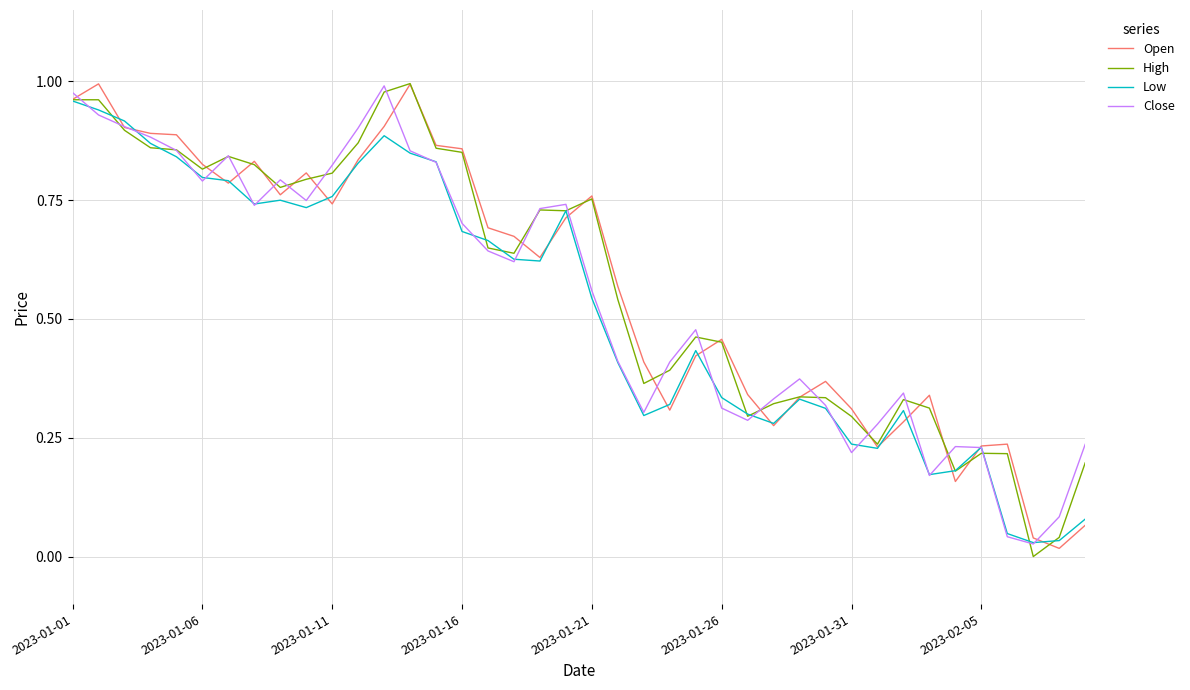

List the series in order of their peak value, lowest first.

Low, Close, Open, High